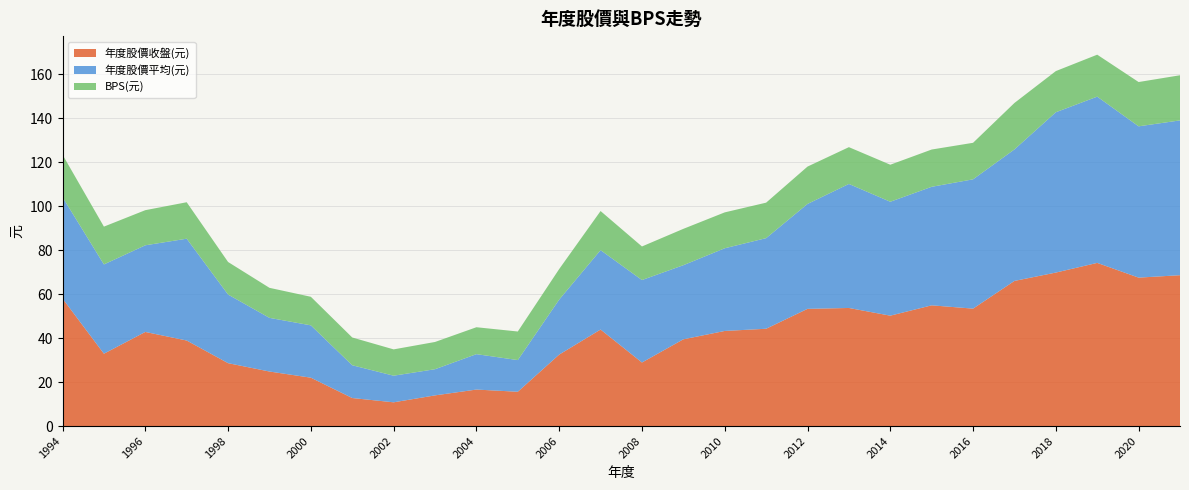

Reading right to left, transcribe all the data shown in this chart.

年度股價收盤(元): 2021=68.6	2020=67.5	2019=74.2	2018=69.8	2017=66.0	2016=53.4	2015=54.9	2014=50.2	2013=53.7	2012=53.3	2011=44.2	2010=43.2	2009=39.5	2008=28.9	2007=43.9	2006=32.5	2005=15.6	2004=16.6	2003=13.9	2002=10.8	2001=12.8	2000=22.0	1999=24.8	1998=28.6	1997=38.9	1996=42.8	1995=32.9	1994=58.0
年度股價平均(元): 2021=70.4	2020=68.8	2019=75.6	2018=72.9	2017=59.8	2016=58.8	2015=53.9	2014=51.8	2013=56.4	2012=47.7	2011=41.2	2010=37.6	2009=33.7	2008=37.5	2007=36.1	2006=25.0	2005=14.4	2004=16.1	2003=11.9	2002=12.1	2001=14.9	2000=23.8	1999=24.4	1998=31.2	1997=46.3	1996=39.4	1995=40.6	1994=46.1
BPS(元): 2021=20.5	2020=20.1	2019=19.1	2018=18.7	2017=21.1	2016=16.6	2015=16.9	2014=16.8	2013=16.7	2012=17.0	2011=16.1	2010=16.3	2009=16.5	2008=15.3	2007=17.8	2006=13.9	2005=13.0	2004=12.2	2003=12.4	2002=12.0	2001=12.6	2000=13.0	1999=13.7	1998=14.8	1997=16.6	1996=16.0	1995=17.2	1994=19.3